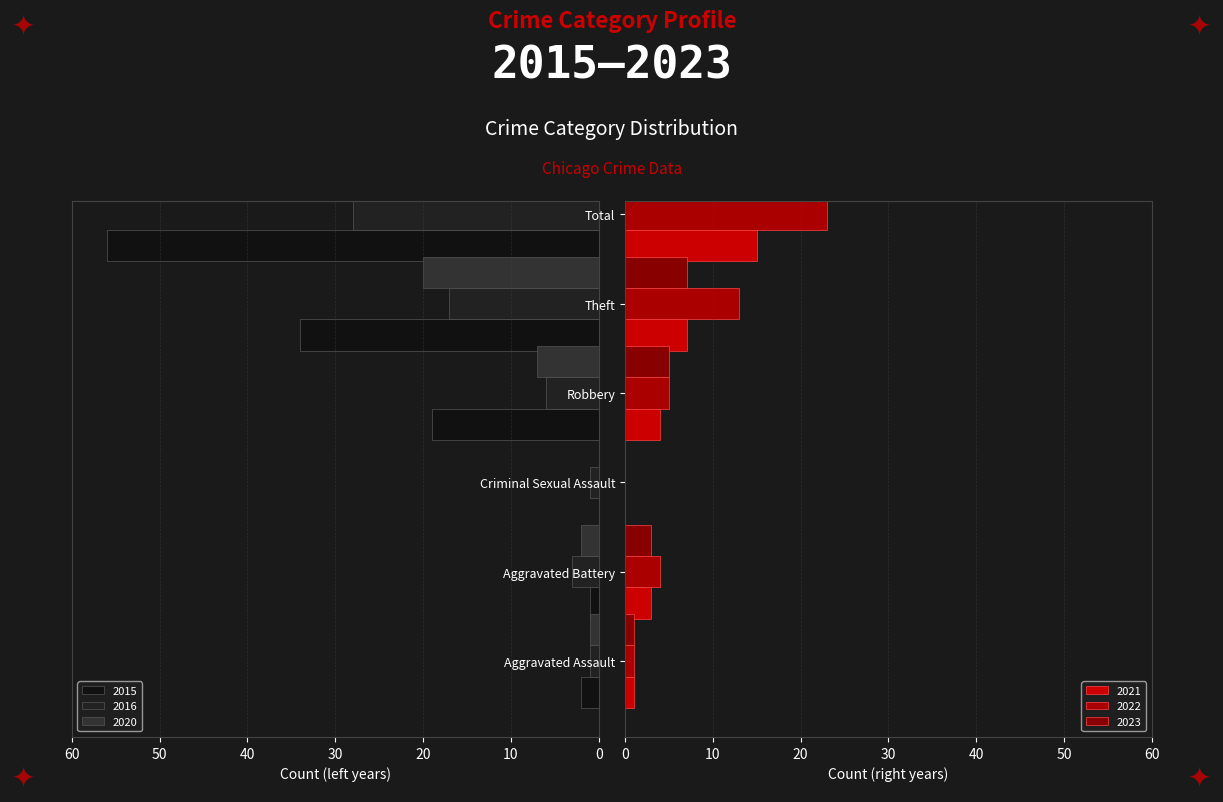

What is the difference between the maximum and minimum values in the 2023 series?

16